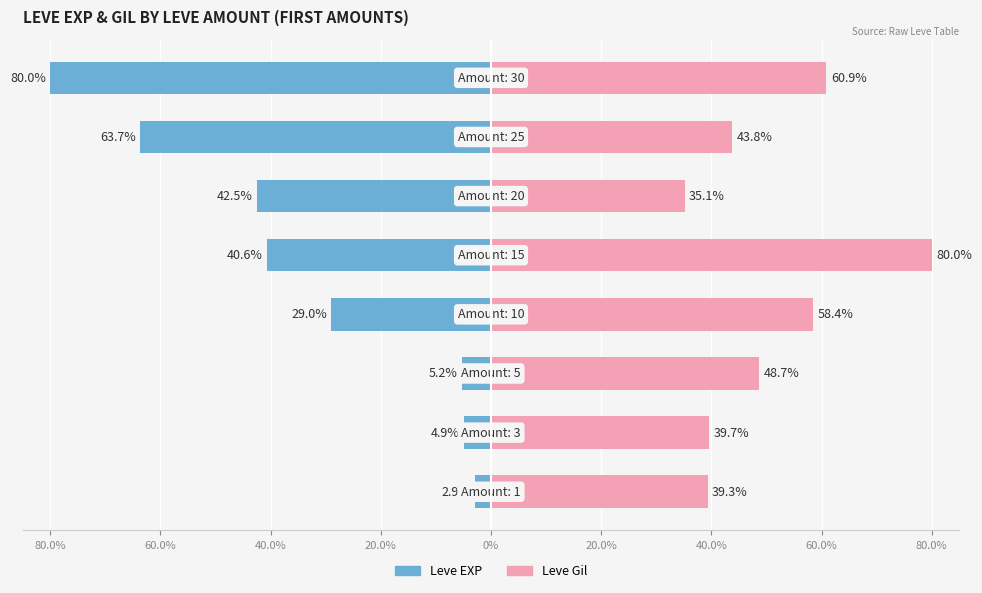

Is the value of Leve Gil at 60.0% greater than the value of Leve EXP at 0%?

Yes